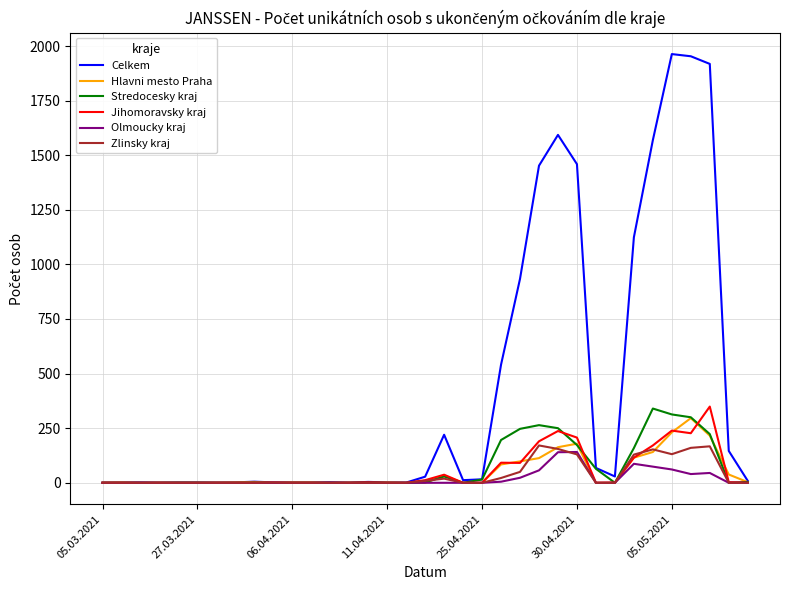

Which series has the largest range (max minus min)?

Celkem